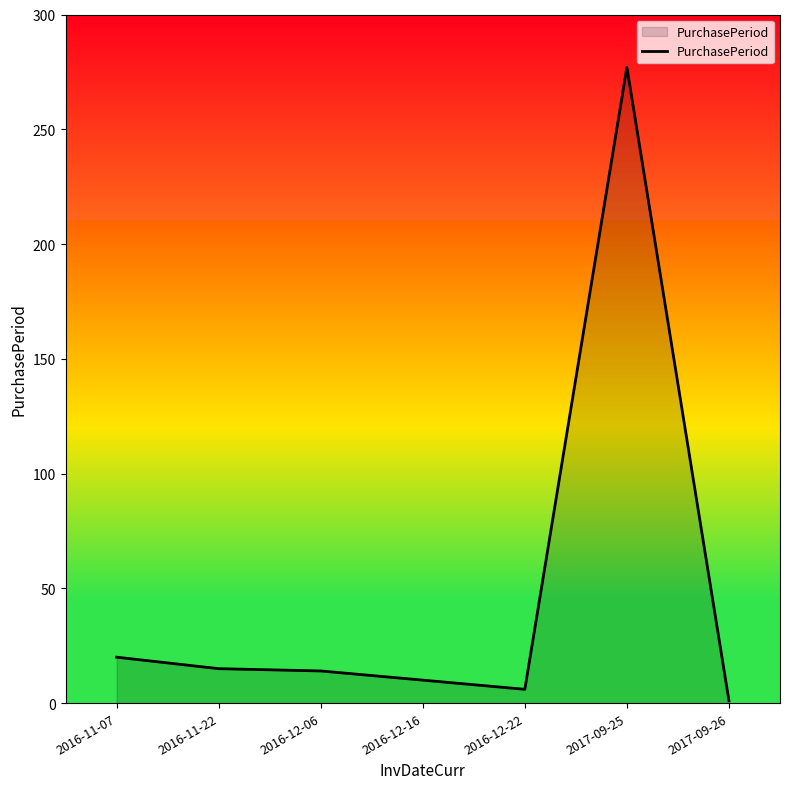

At which label does the data first exceed 14?

2016-11-07